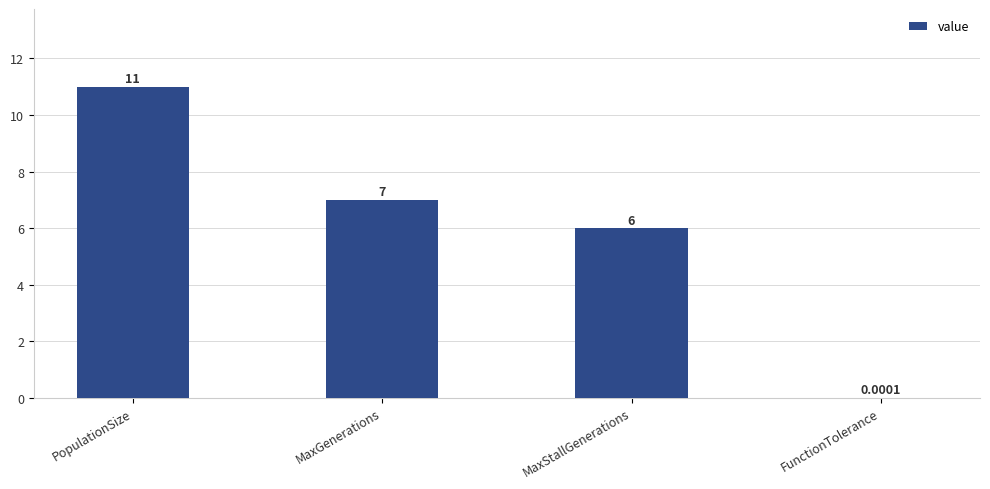

What is the change in value from PopulationSize to FunctionTolerance?

-11.0